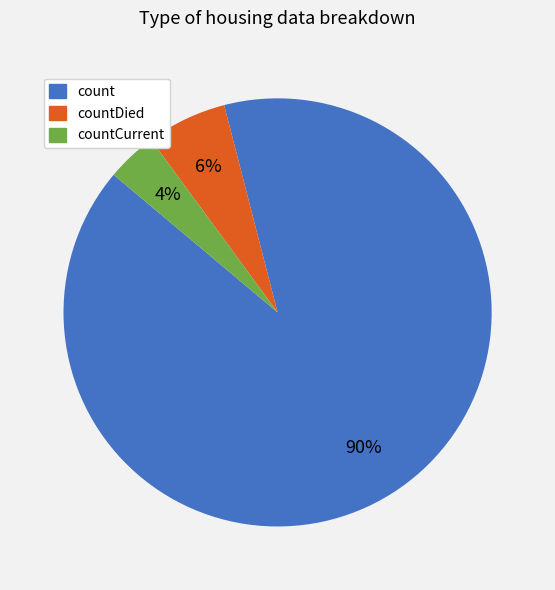

To the nearest percent, what is the difference between the largest and smallest slice percentages?

86%